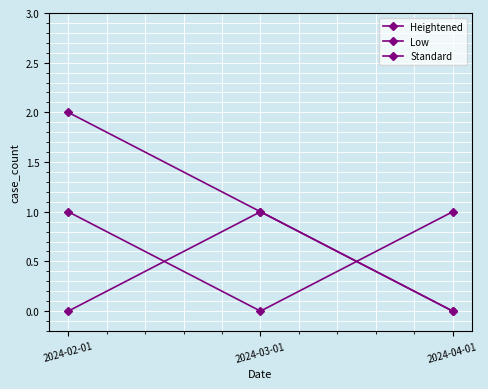

At how many categories does at least one series exceed 0?

3